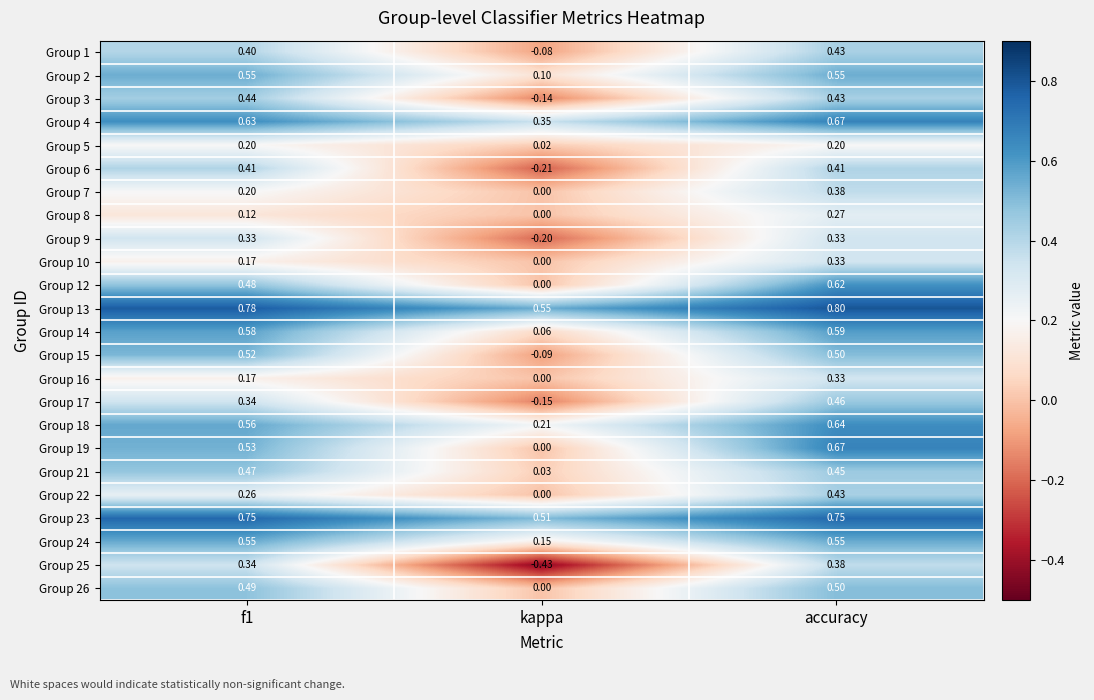

At which category does the chart reach its minimum across all series?

kappa